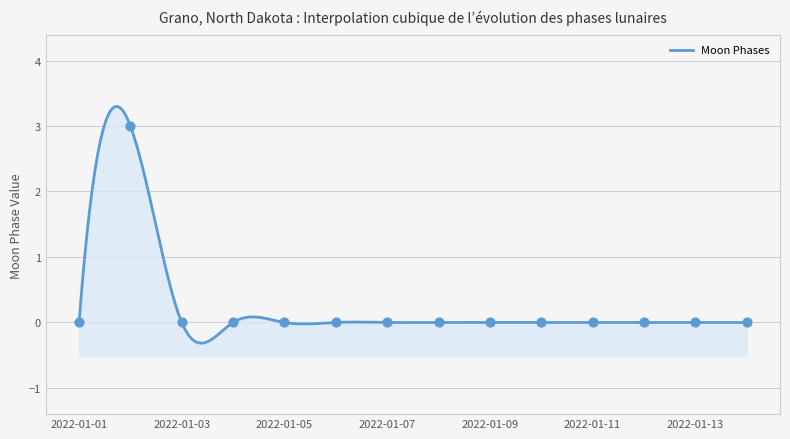

Between 2022-01-14 and 2022-01-13, which is larger?

2022-01-14